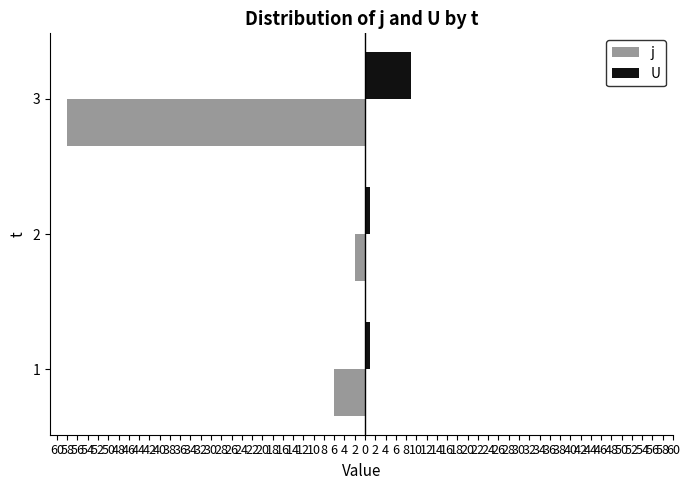

What are all the series names shown in the legend?

j, U